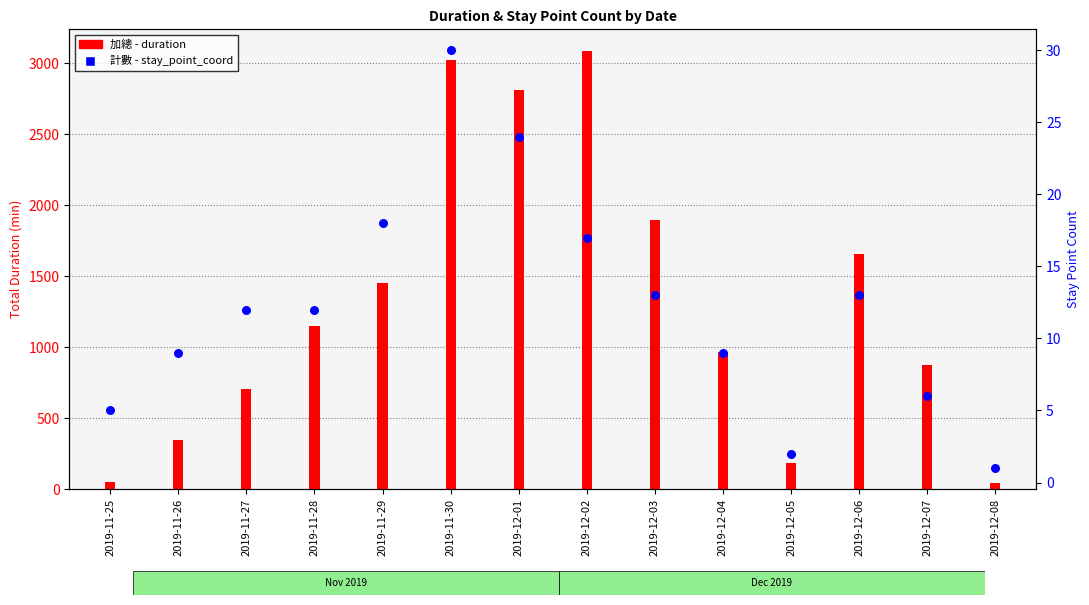

What are all the series names shown in the legend?

加總 - duration, 計數 - stay_point_coord